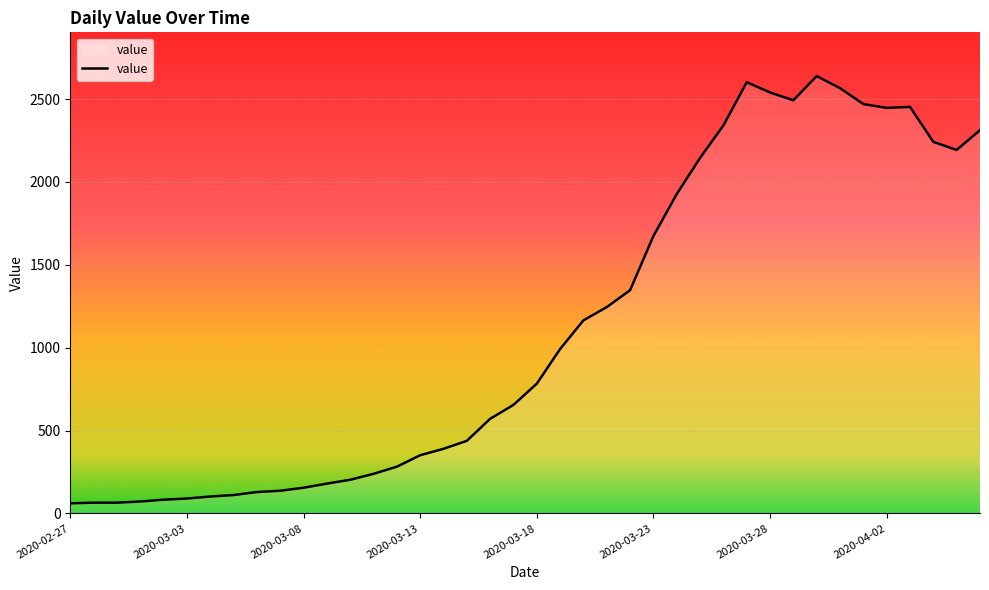

What is the smallest value displayed?

61